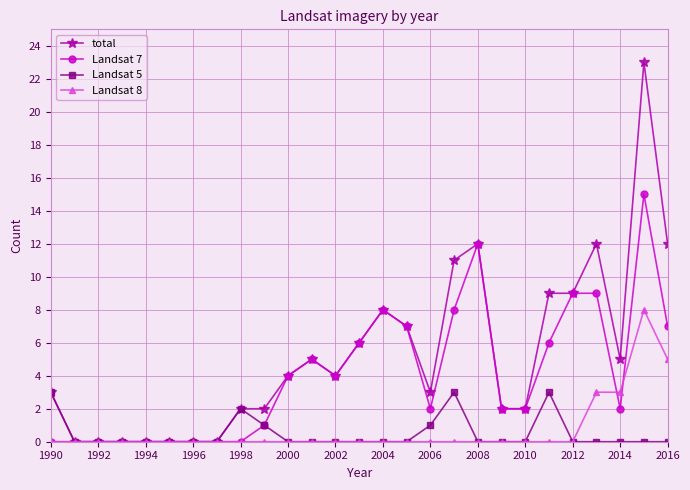

What are all the series names shown in the legend?

total, Landsat 7, Landsat 5, Landsat 8